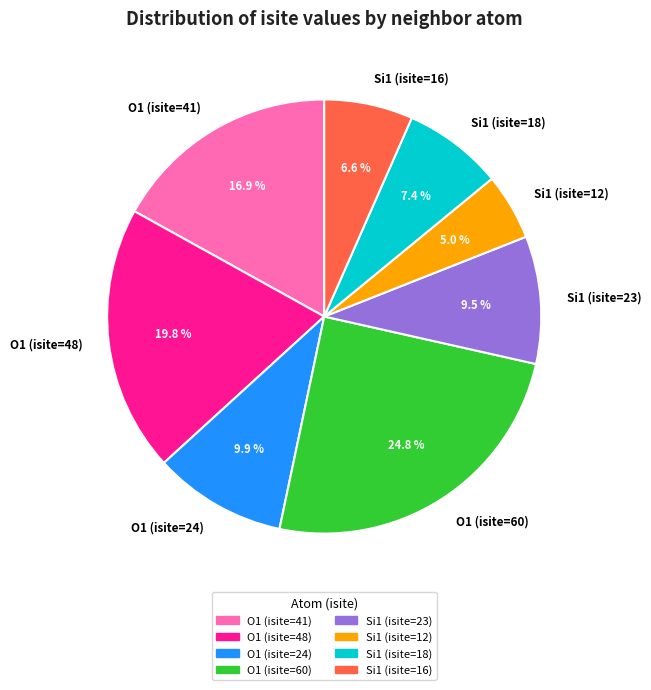

What percentage do Si1 (isite=23) and Si1 (isite=16) together represent?

16.1%